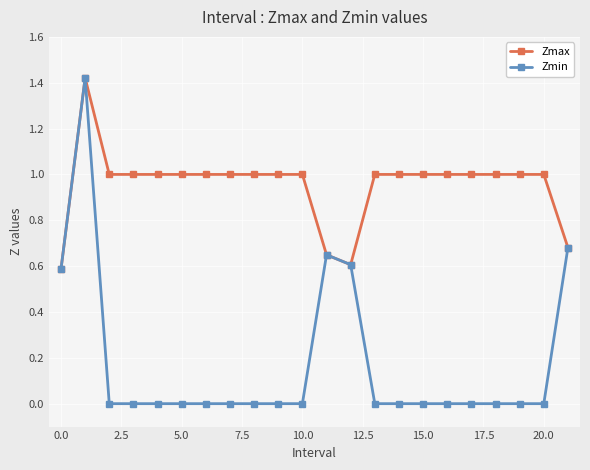

Which series has the largest total across all categories?

Zmax